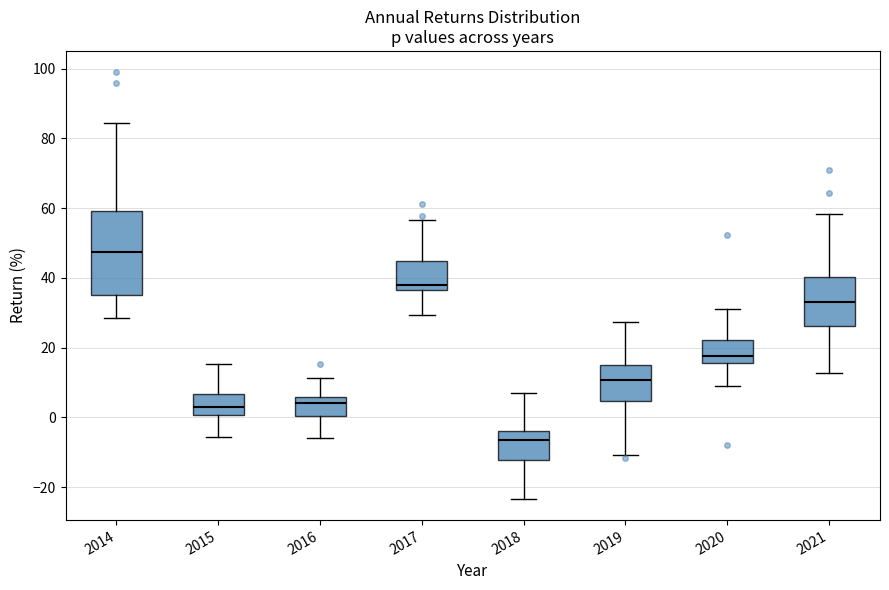

Which box is the tallest, from its lower edge to its upper edge?

2014